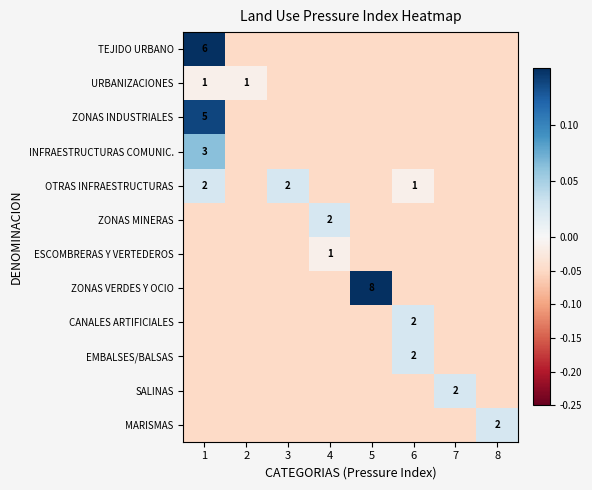

How many data points in TEJIDO URBANO are above 0?

1